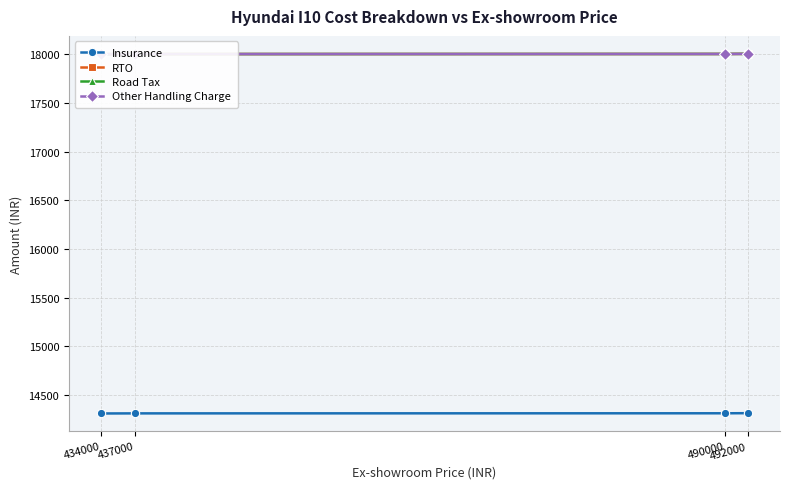

Which has a higher value, 437000 or 434000?

437000